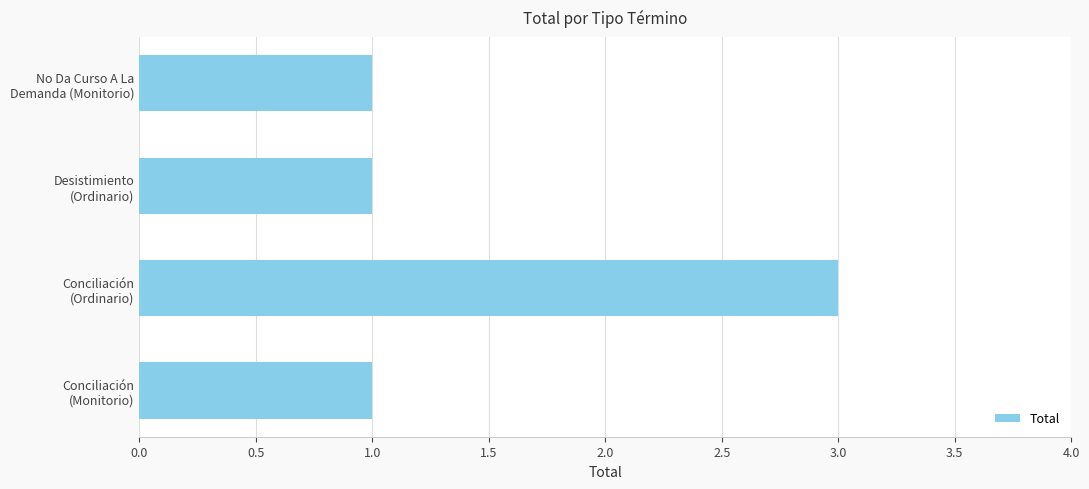

What is the difference between the maximum and second lowest values?

2